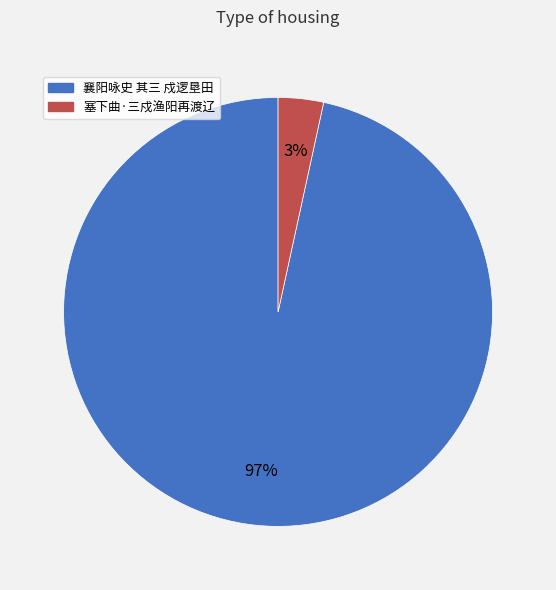

Is it true that 襄阳咏史 其三 戍逻垦田 is 89% of the pie?

False